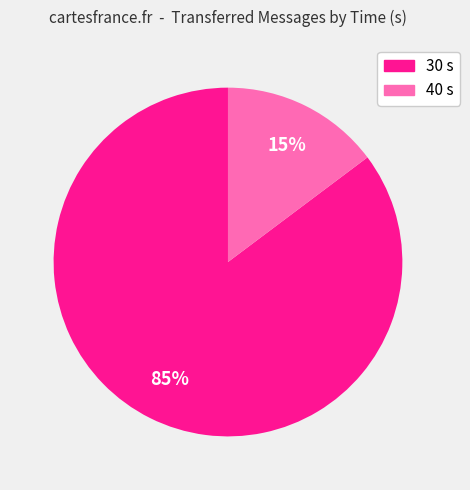

Is there a majority slice in this chart?

Yes